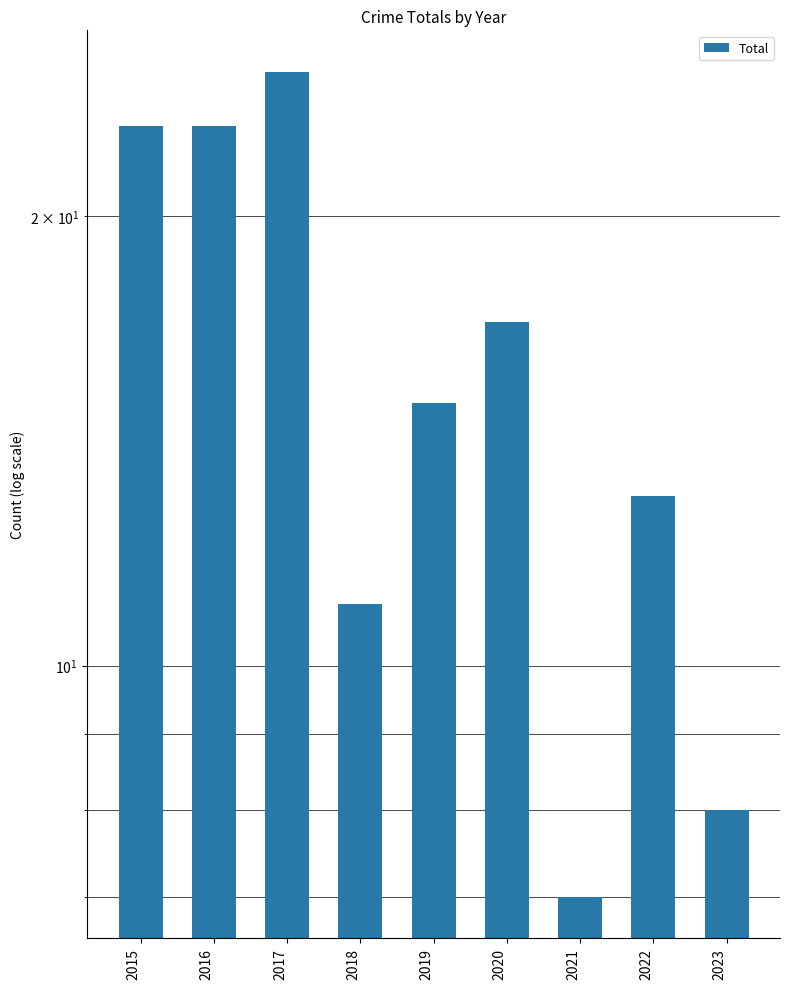

What is the ratio of the value at 2016 to the value at 2021?

3.3